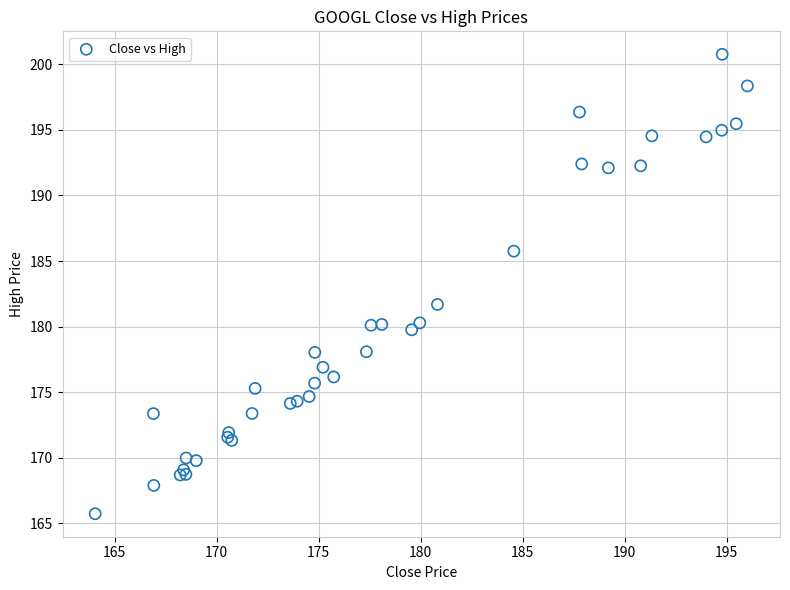

What Y value in the scatter plot is closest to 183?

181.7